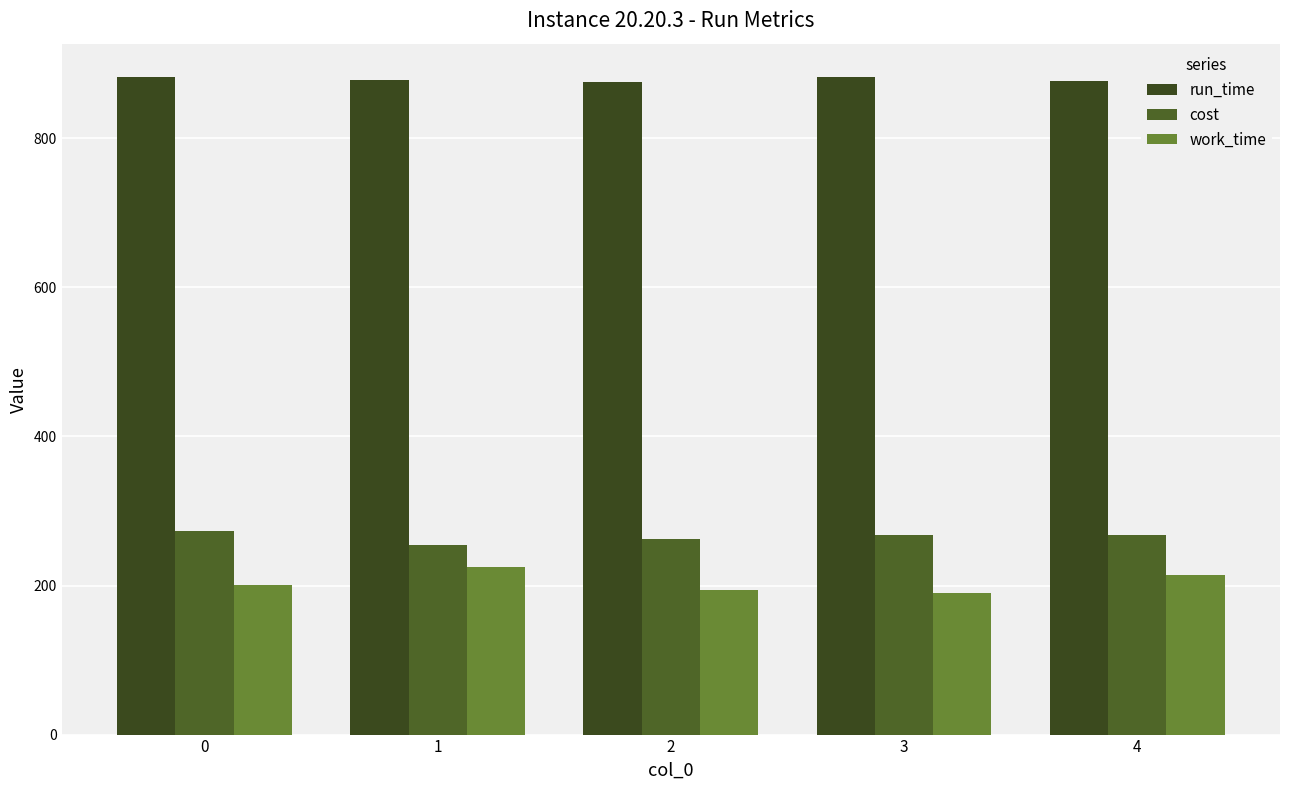

What is the total value across all series at 0?

1355.9